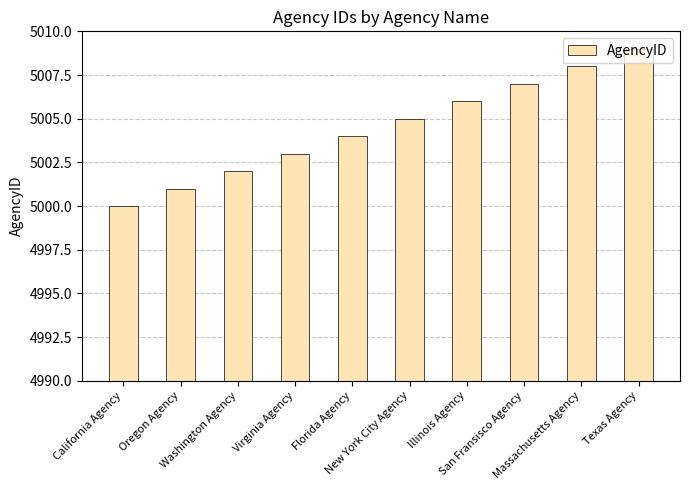

Where is the data nearest to the value 5004?

Florida Agency